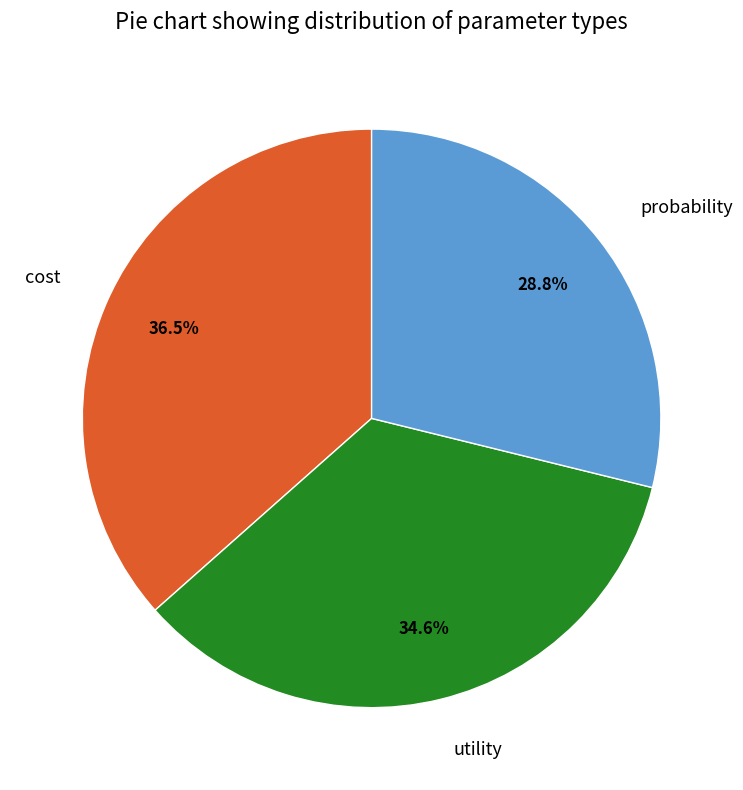

Which category has the biggest portion of the pie?

cost